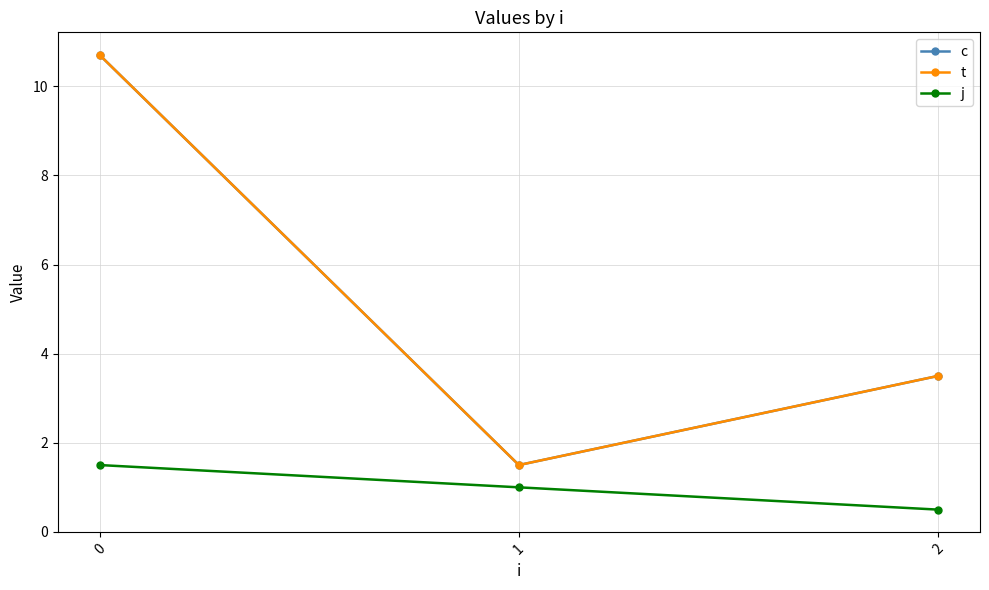

Reading right to left, extract all data points from this chart.

c: 3.5	1.5	10.7
t: 3.5	1.5	10.7
j: 0.5	1.0	1.5